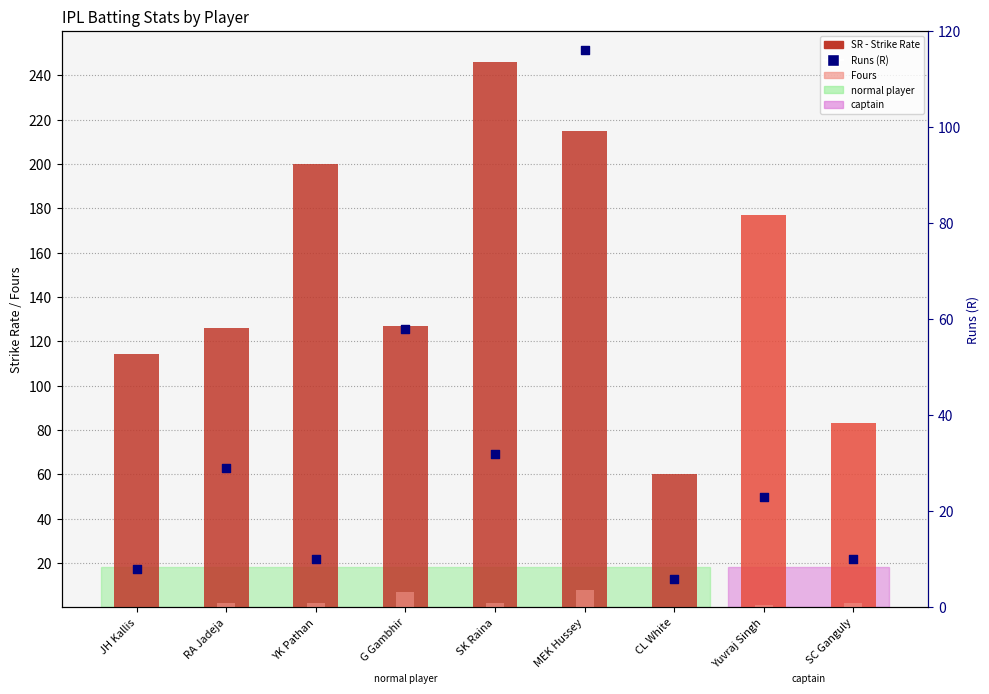

Which series has the largest total across all categories?

SR (Strike Rate)